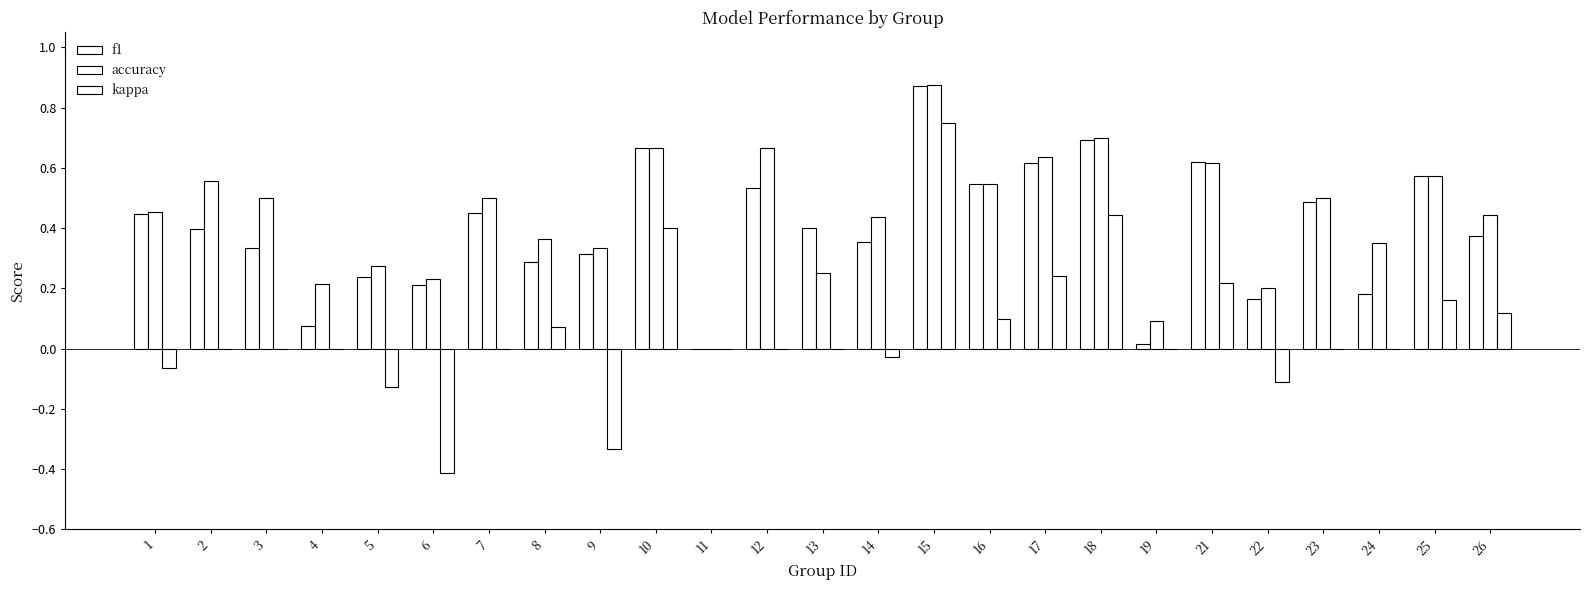

Reading left to right, transcribe all the data shown in this chart.

f1: 0.4	0.4	0.3	0.1	0.2	0.2	0.5	0.3	0.3	0.7	0.0	0.5	0.4	0.4	0.9	0.5	0.6	0.7	0.0	0.6	0.2	0.5	0.2	0.6	0.4
accuracy: 0.5	0.6	0.5	0.2	0.3	0.2	0.5	0.4	0.3	0.7	0.0	0.7	0.2	0.4	0.9	0.5	0.6	0.7	0.1	0.6	0.2	0.5	0.3	0.6	0.4
kappa: -0.1	0.0	0.0	0.0	-0.1	-0.4	0.0	0.1	-0.3	0.4	0.0	0.0	0.0	-0.0	0.8	0.1	0.2	0.4	0.0	0.2	-0.1	0.0	0.0	0.2	0.1